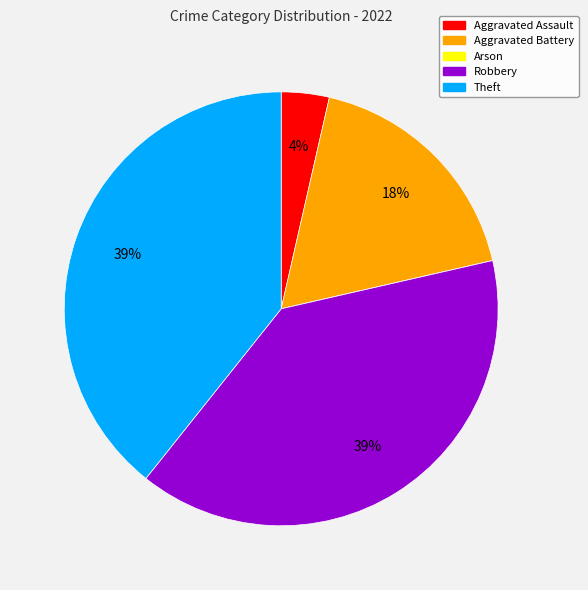

To the nearest percent, what is the difference between the largest and smallest slice percentages?

39%